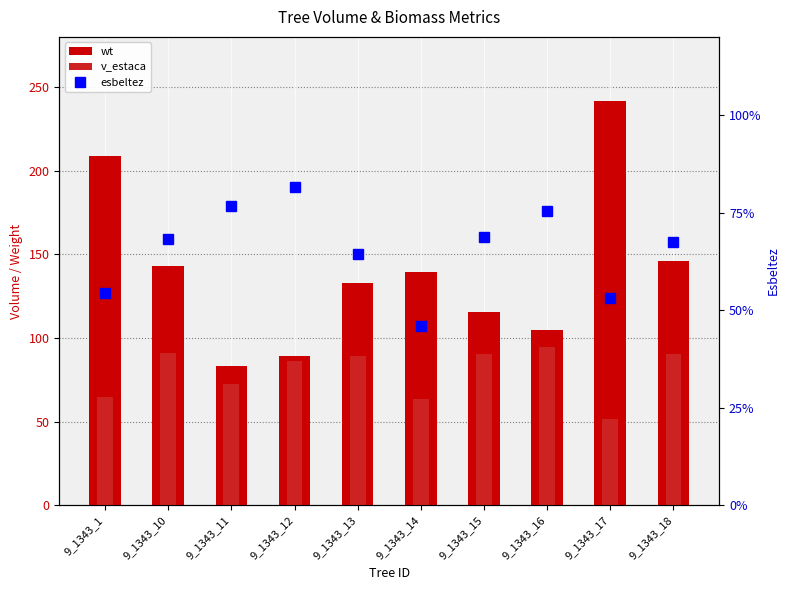

What is the difference between the second highest and minimum values in the v_estaca series?

39.8